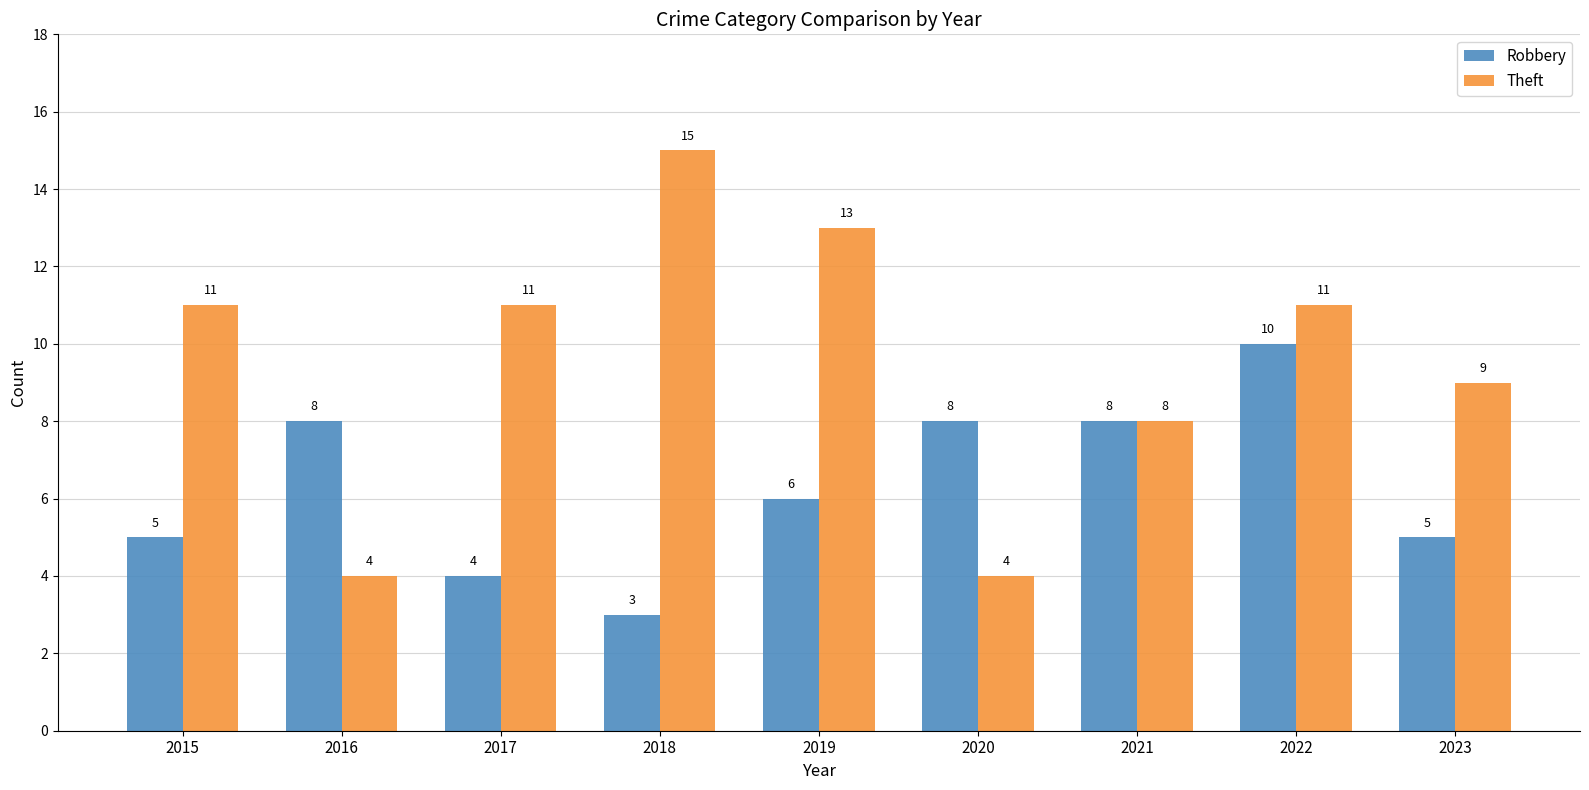

How many distinct data groups are displayed?

2